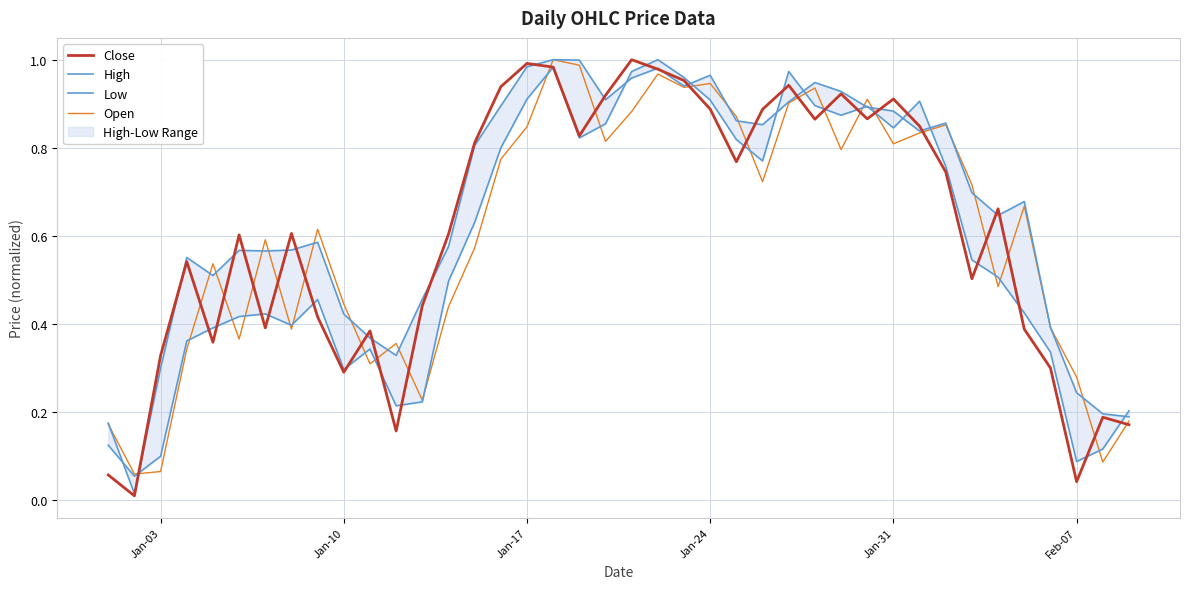

What is the value of the High point at the 37th from the left?

0.4